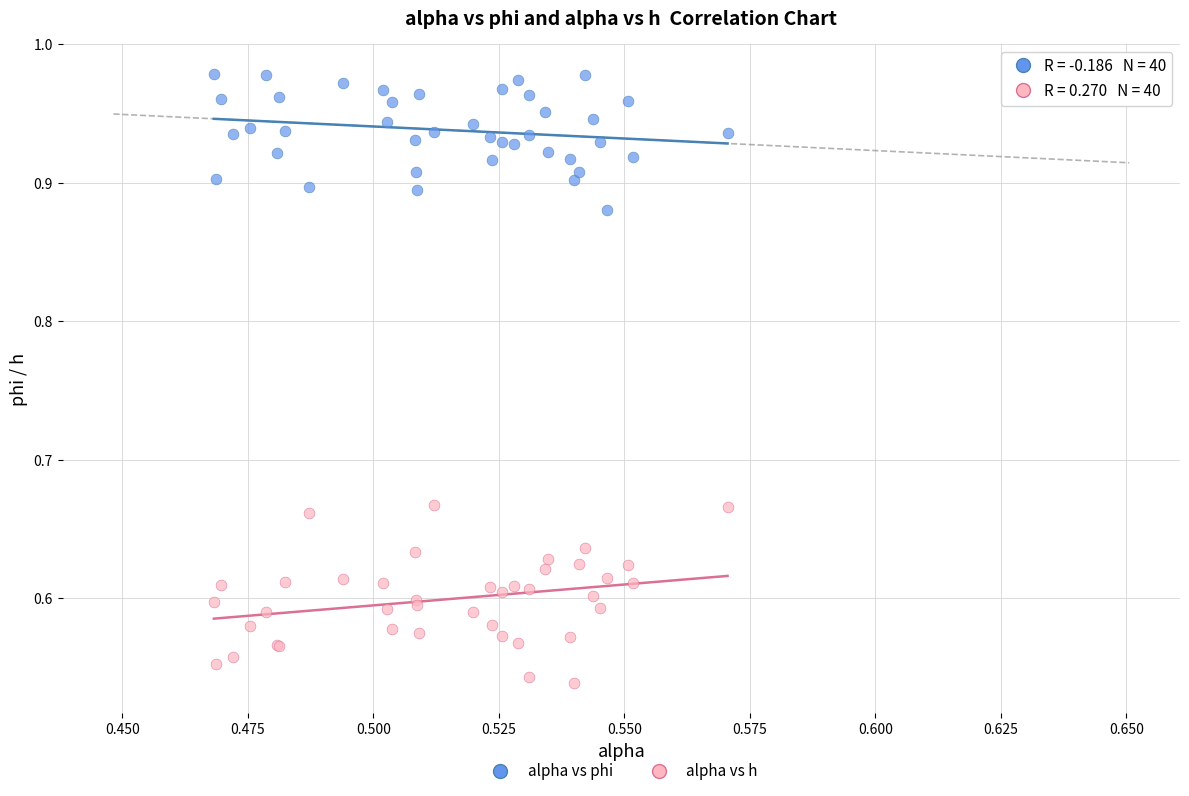

Which series reaches the minimum Y coordinate?

alpha vs h